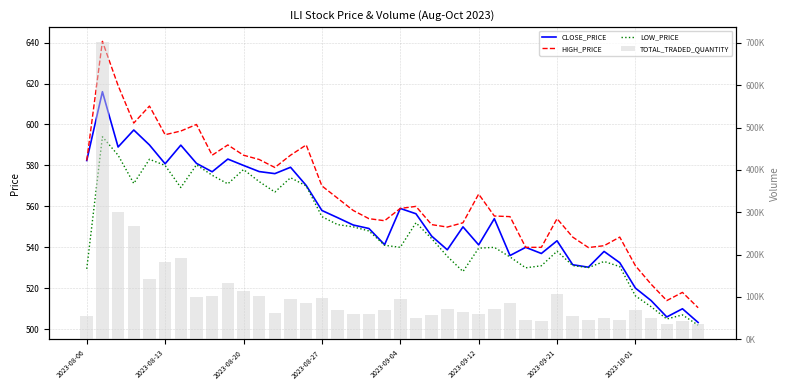

What is the difference between the maximum and second lowest values in the LOW_PRICE series?

89.0